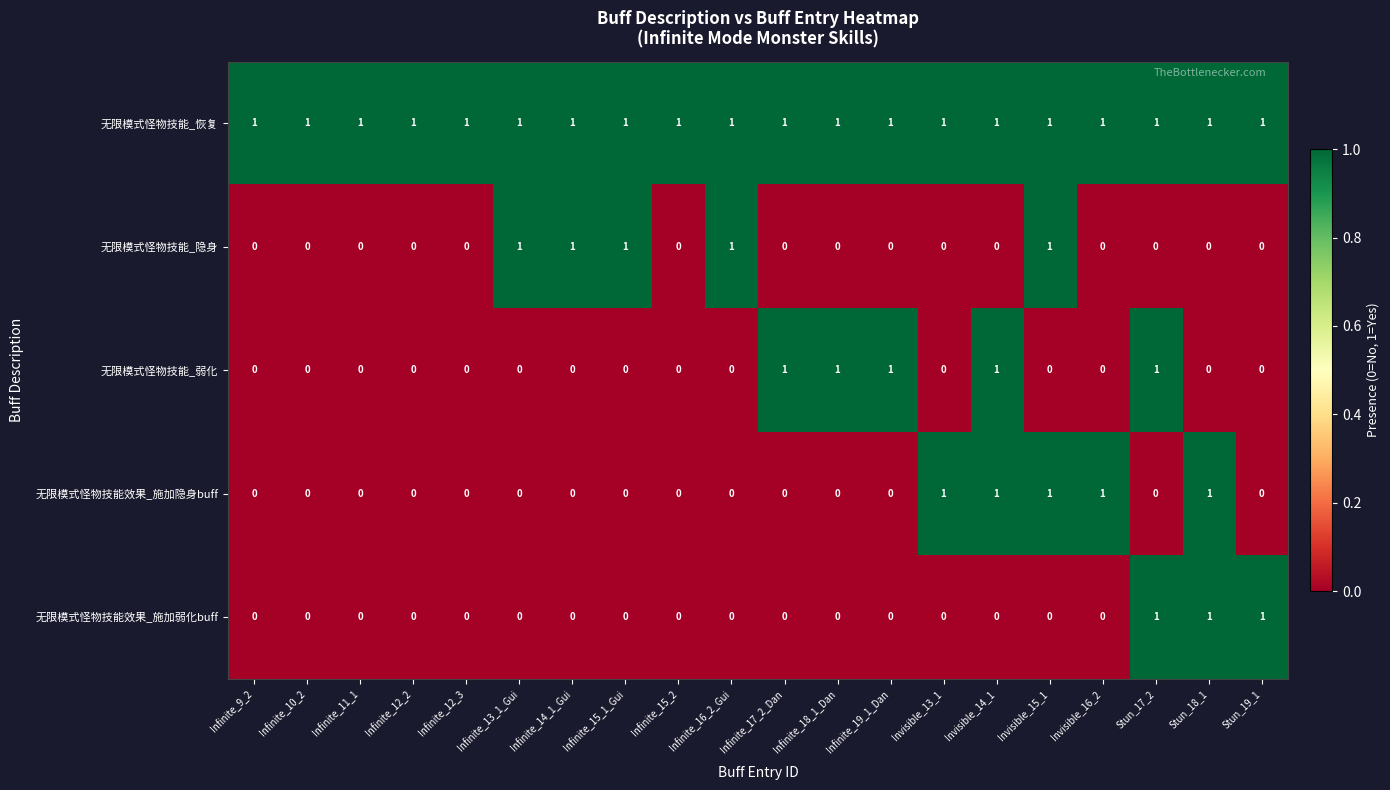

How many 无限模式怪物技能效果_施加弱化buff values are between 0 and 1?

20